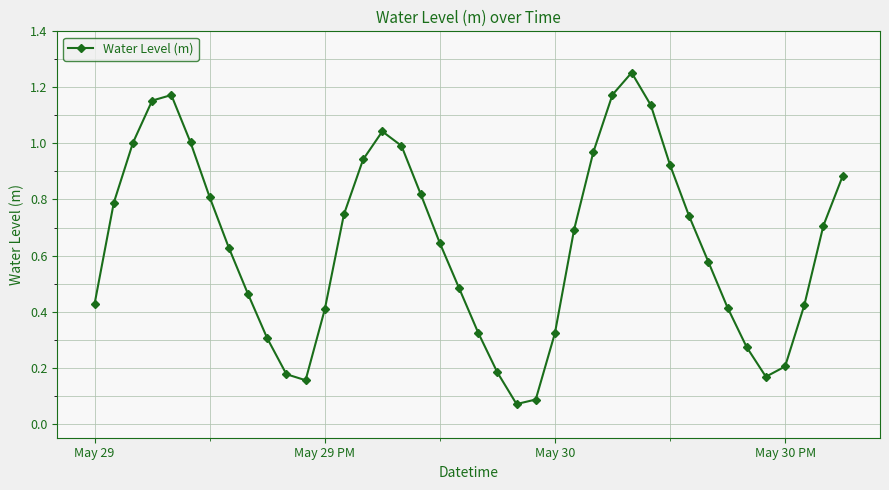

True or false: there are more than 2 points higher than both neighbors.

True